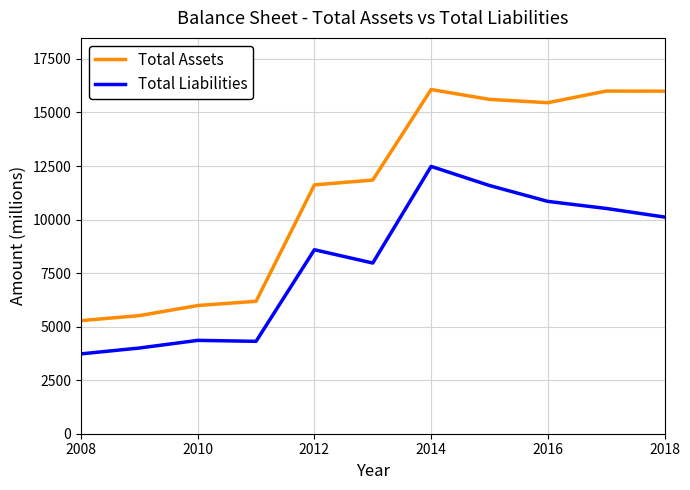

Which series has the largest total across all categories?

Total Assets